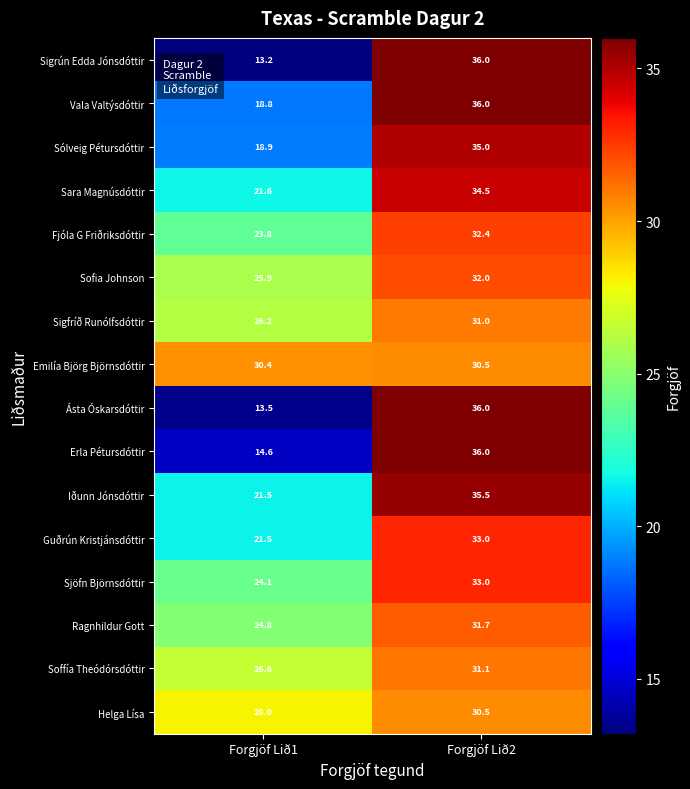

Between Forgjöf Lið1 and Forgjöf Lið2, which series saw the biggest shift?

Sigrún Edda Jónsdóttir